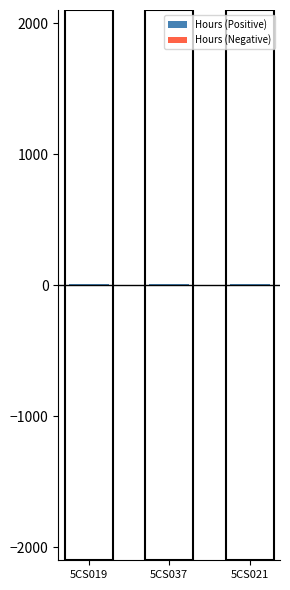

True or false: Hours (Negative) has a value of -6.5 at 5CS037.

True